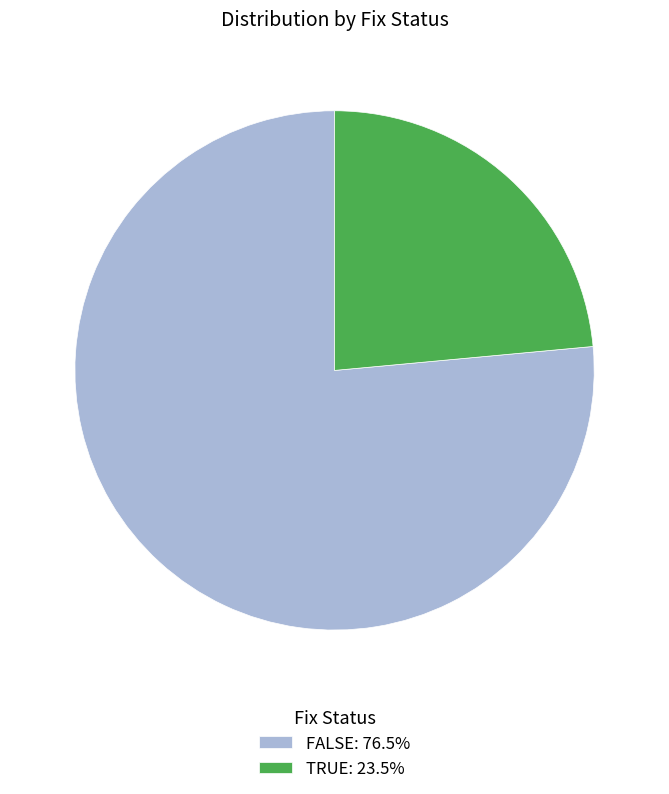

Which category has the biggest portion of the pie?

FALSE